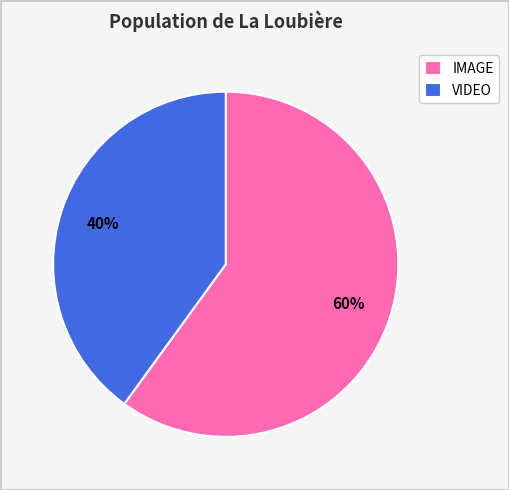

The VIDEO slice represents 40% of the pie. True or false?

True